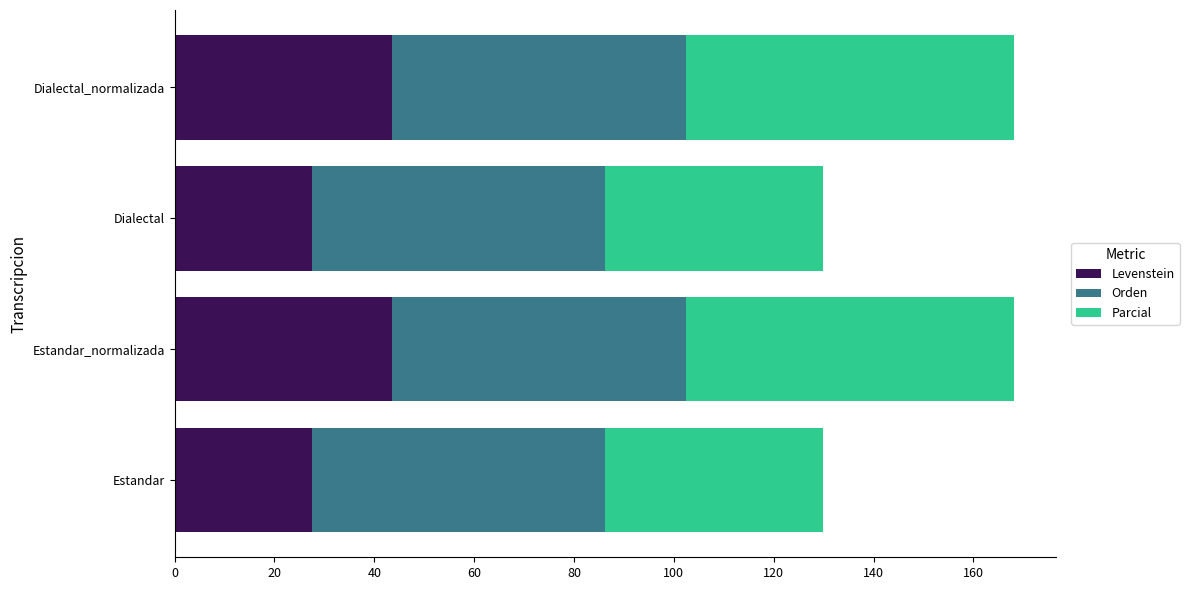

What is the difference between the second highest and minimum values in the Levenstein series?

15.9